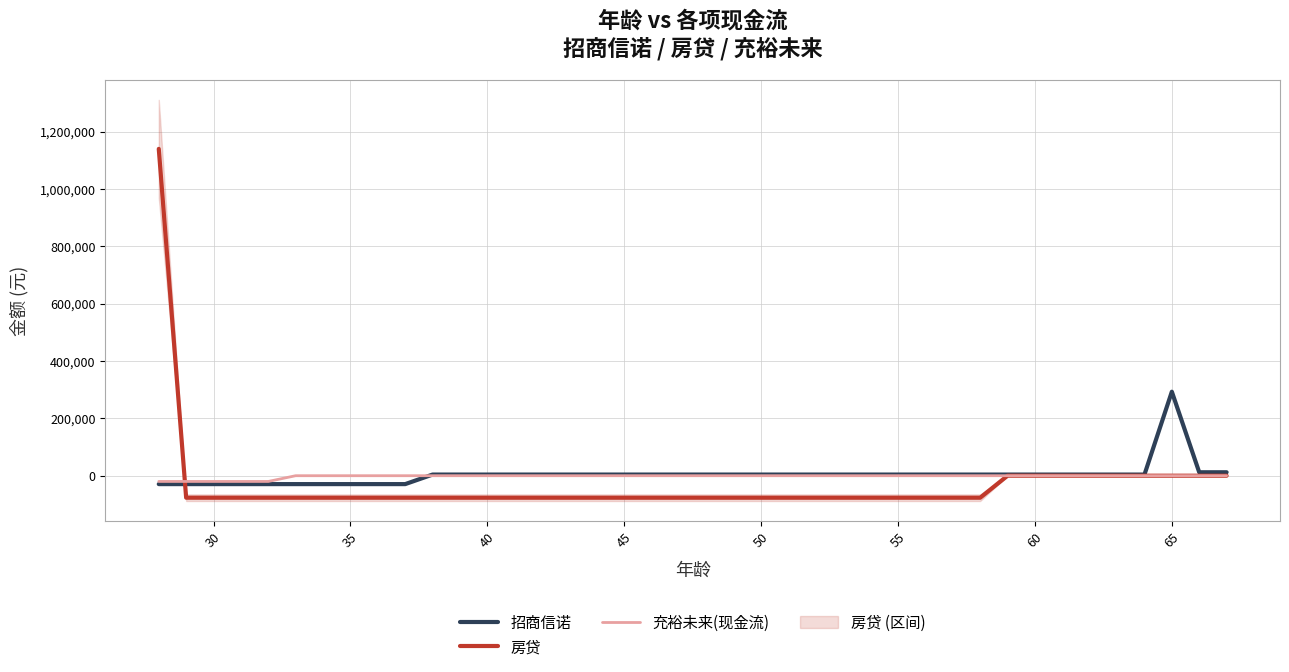

What is the maximum value for 房贷?

1140000